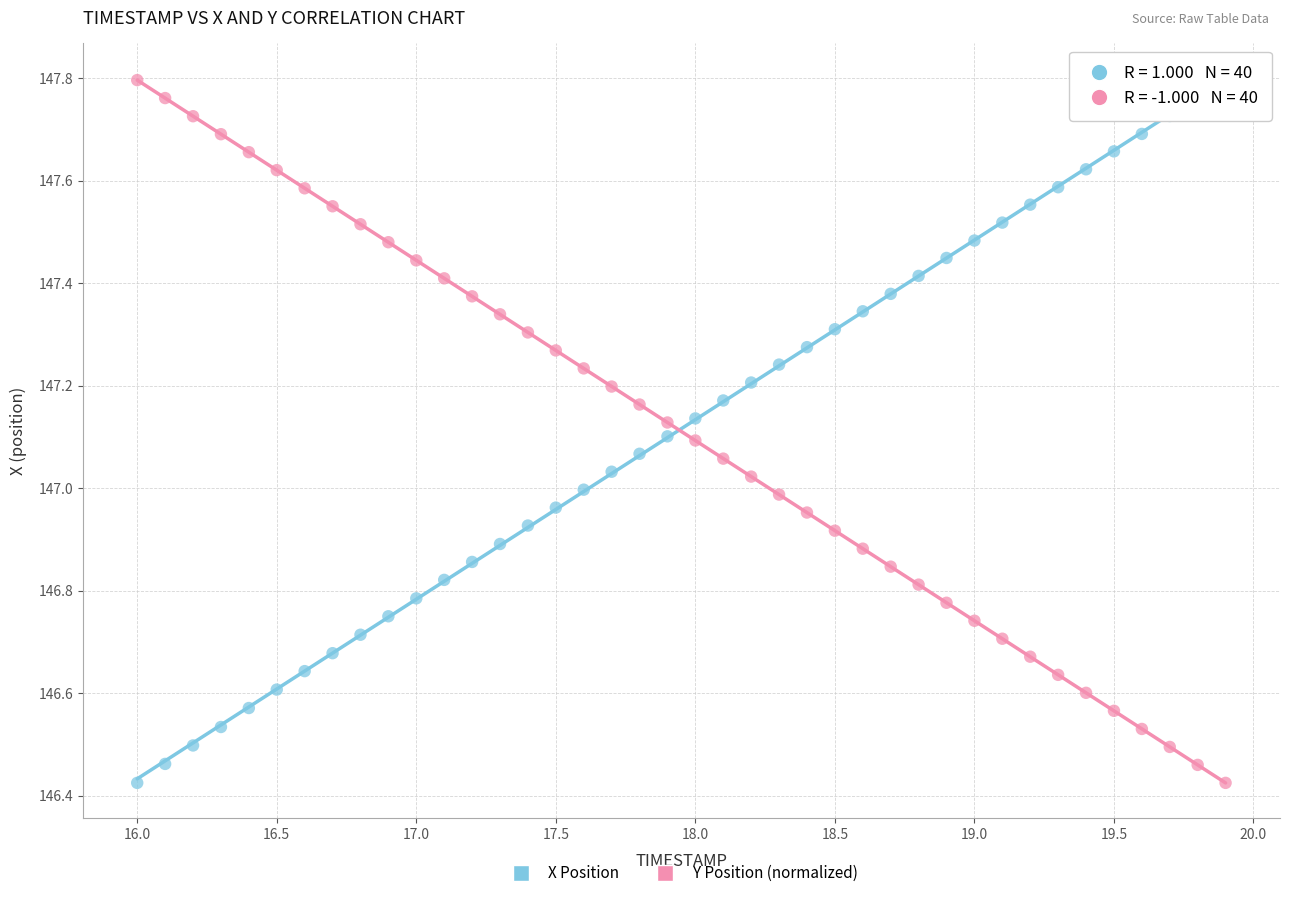

What is the X range (max minus min) for the scatter plot?

3.9